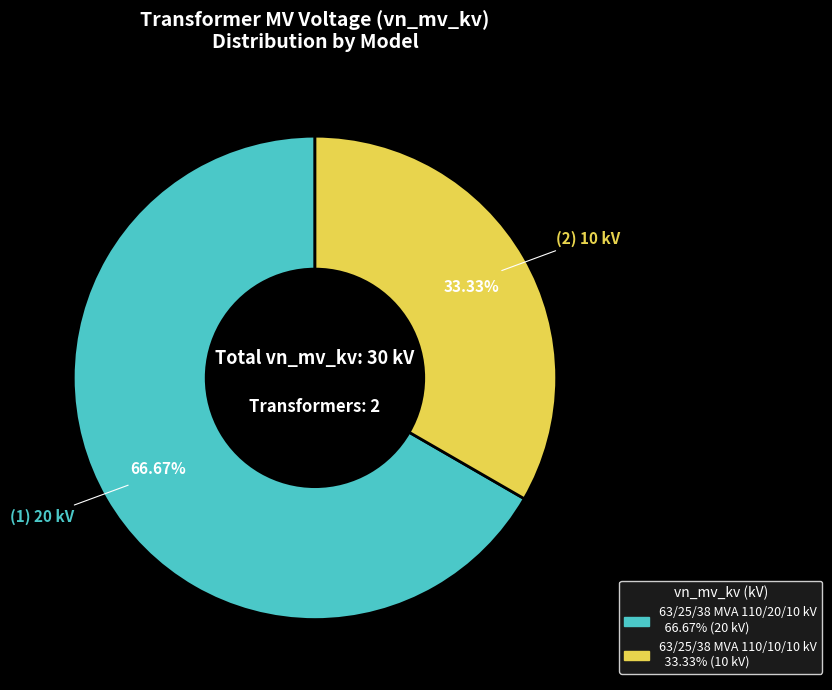

To the nearest percent, what portion does 63/25/38 MVA 110/20/10 kV represent?

67%